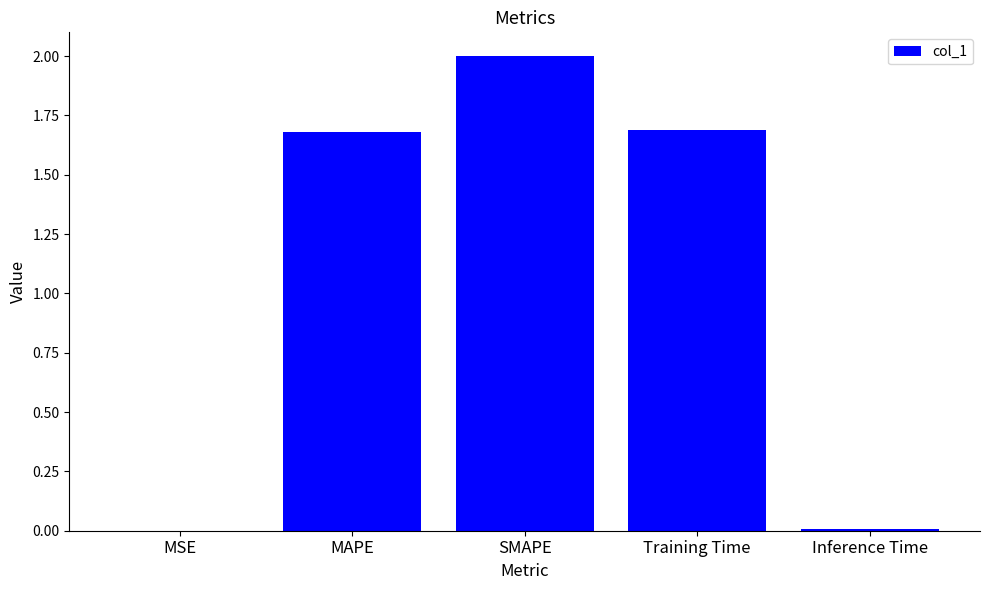

Which label corresponds to the largest value in the chart?

SMAPE